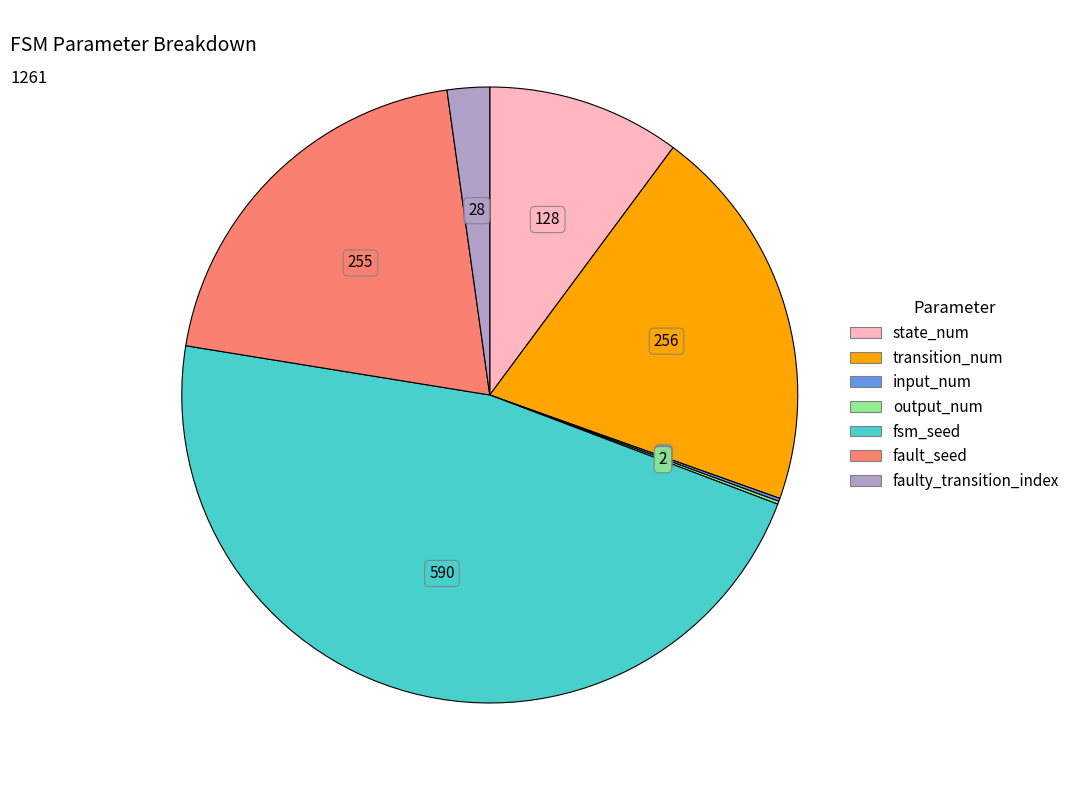

Approximately how many times larger is the value at transition_num compared to fault_seed?

1.0